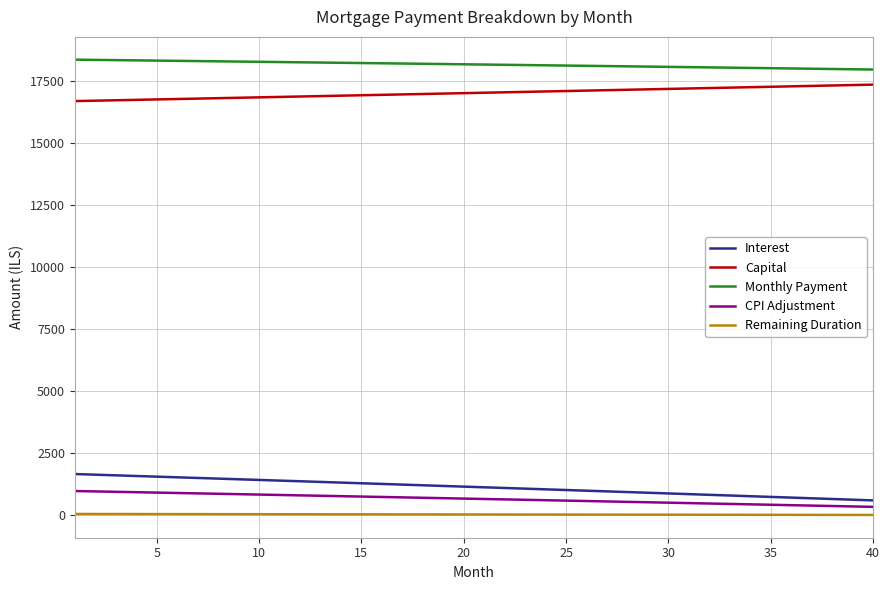

Does the chart display data point markers on the line(s)?

No